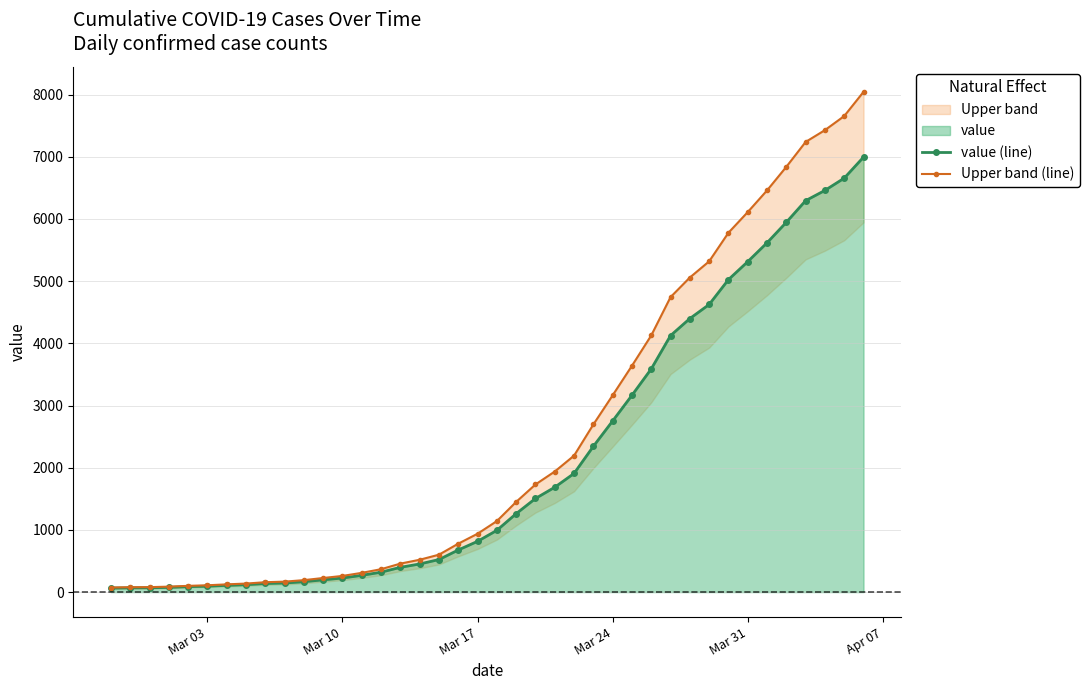

Rank the series by their average value, from highest to lowest.

Upper band (line), value (line)